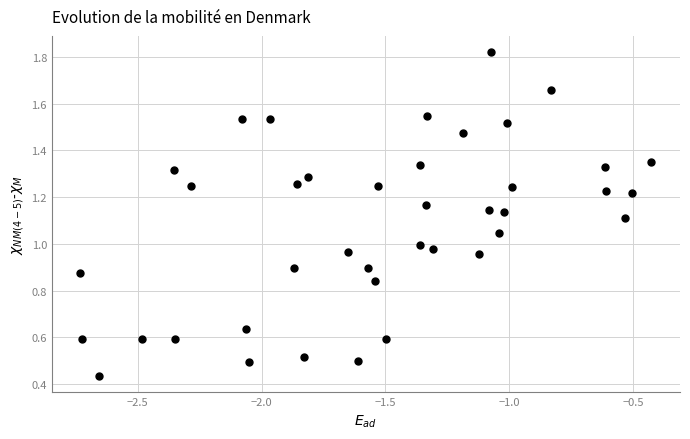

What is the range of X values (max minus min)?

2.3